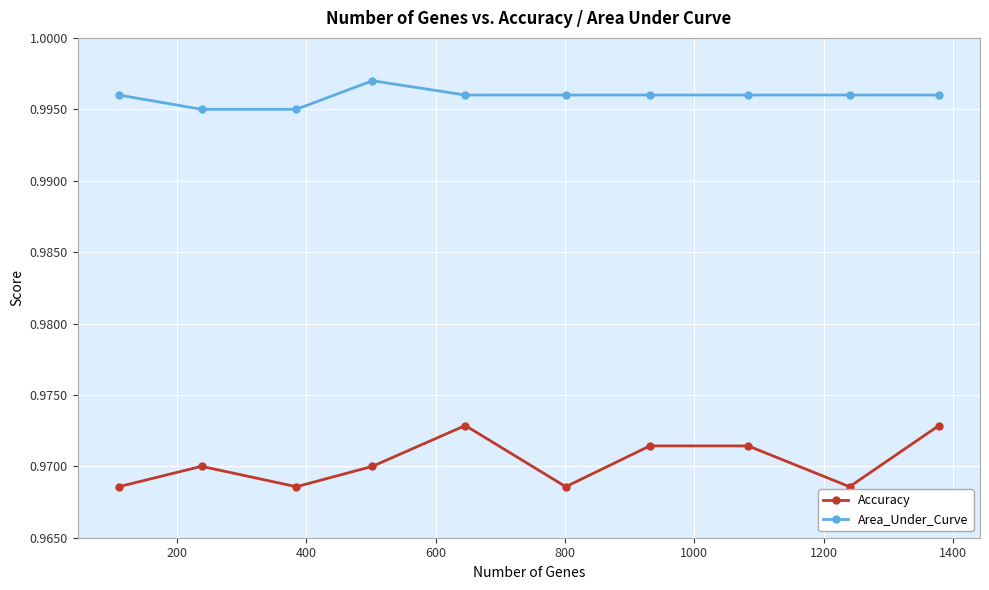

At how many categories does at least one series exceed 0?

10